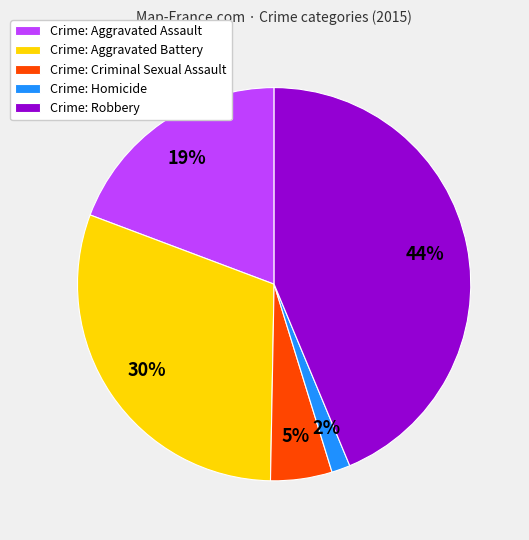

Which has a higher value, Crime: Robbery or Crime: Criminal Sexual Assault?

Crime: Robbery